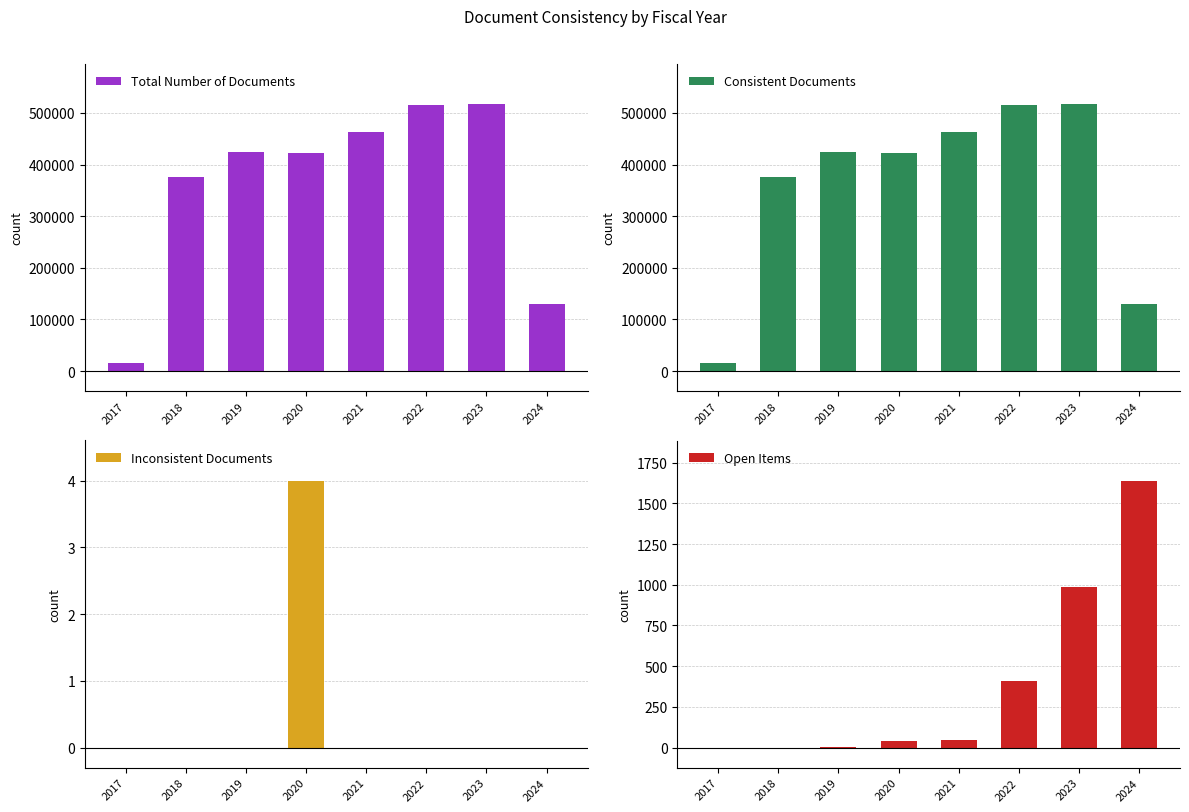

Reading left to right, transcribe all the data shown in this chart.

Total Number of Documents: 16111	375590	424152	423104	463573	515847	517254	130708
Consistent Documents: 16111	375590	424152	423100	463573	515847	517254	130708
Inconsistent Documents: 0	0	0	4	0	0	0	0
Open Items: 0	0	2	42	48	406	987	1640